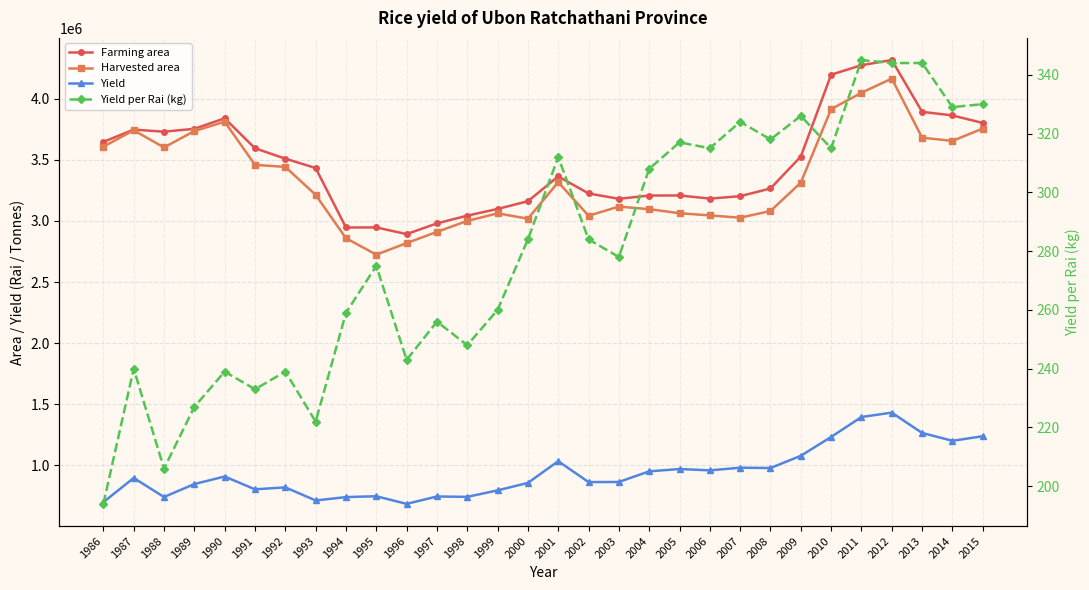

List the series in order of their peak value, highest first.

Farming area, Harvested area, Yield, Yield per Rai (kg)